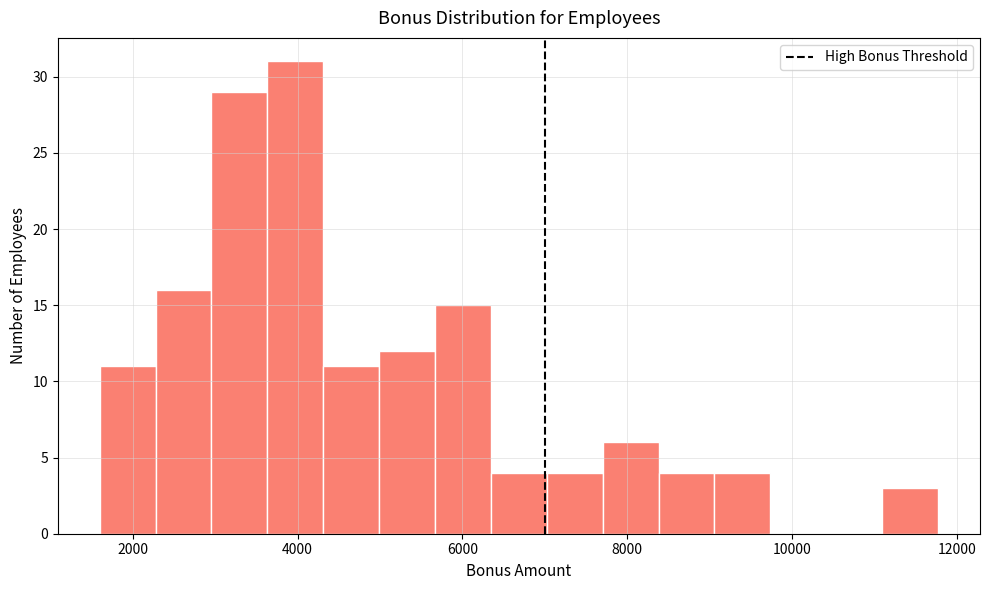

Read against the x-axis, roughly where is the centre of the tallest bar?

4000